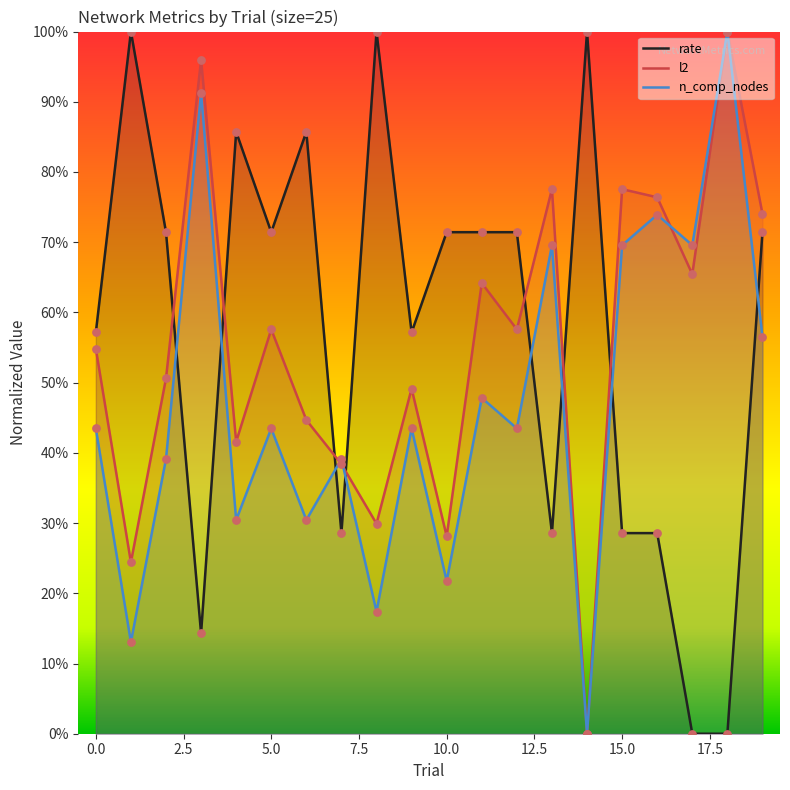

Which series has the largest total across all categories?

rate